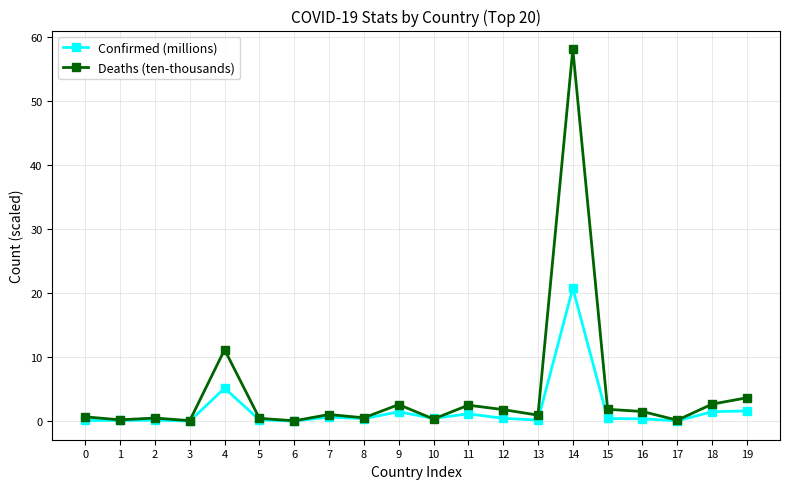

Does the chart have visible grid lines?

Yes